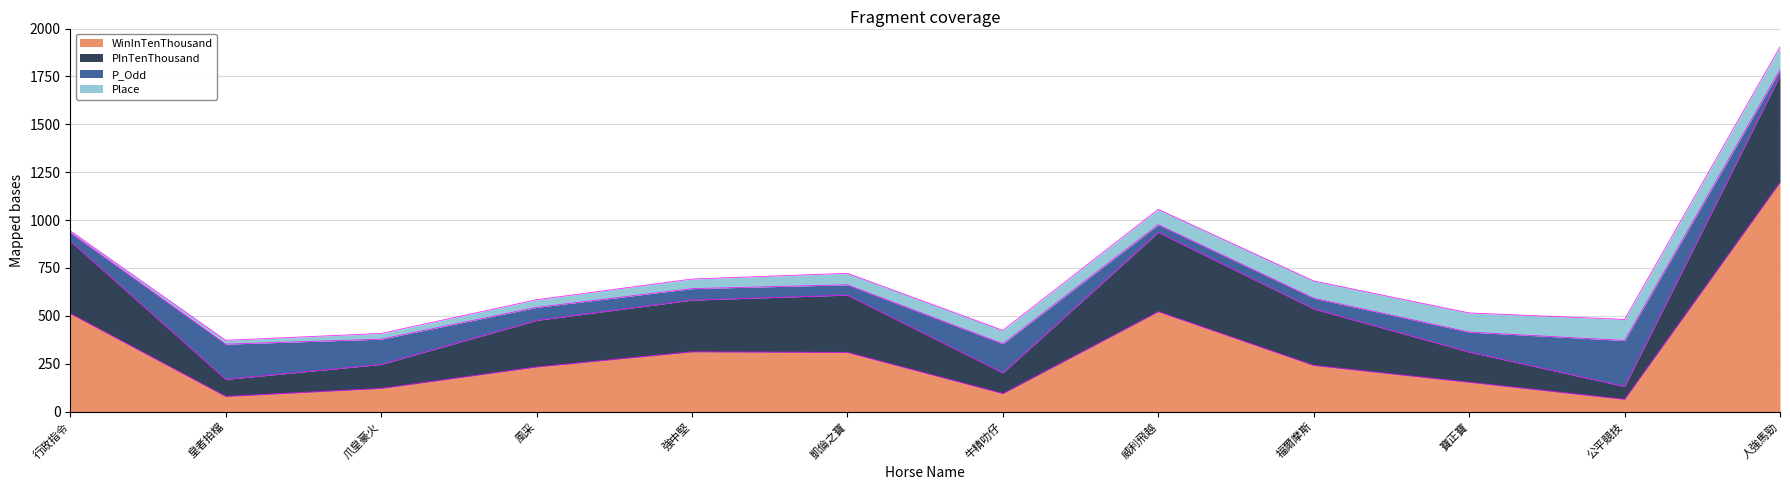

What are all the series names shown in the legend?

WinInTenThousand, PInTenThousand, P_Odd, Place